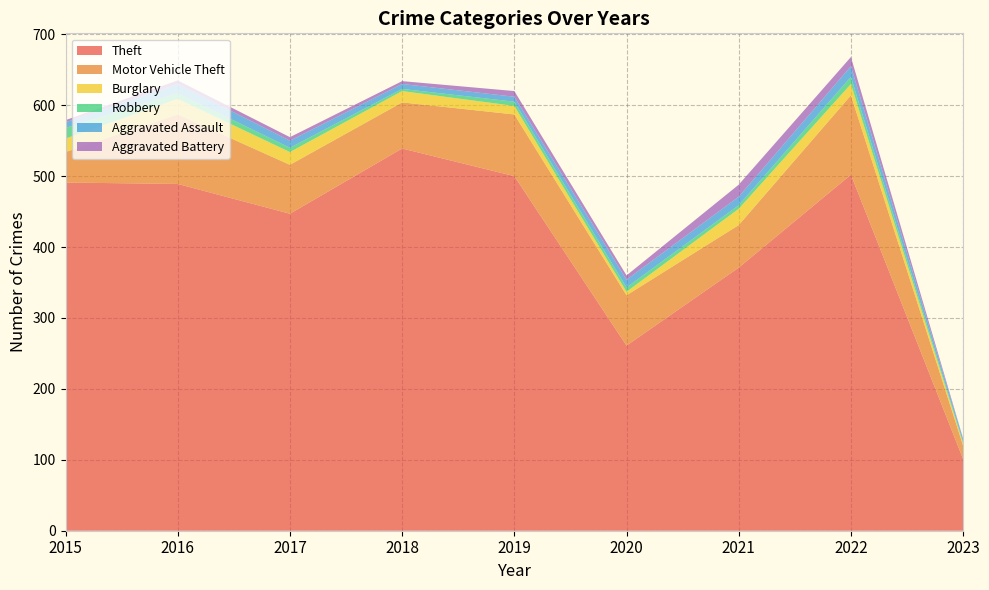

Reading left to right, what are all the values shown in this chart?

Theft: 2015=491	2016=489	2017=447	2018=539	2019=500	2020=261	2021=371	2022=502	2023=101
Motor Vehicle Theft: 2015=43	2016=98	2017=69	2018=65	2019=87	2020=71	2021=60	2022=112	2023=19
Burglary: 2015=19	2016=22	2017=18	2018=16	2019=12	2020=5	2021=23	2022=16	2023=3
Robbery: 2015=15	2016=8	2017=6	2018=3	2019=6	2020=6	2021=5	2022=10	2023=2
Aggravated Assault: 2015=8	2016=13	2017=10	2018=7	2019=7	2020=11	2021=12	2022=15	2023=4
Aggravated Battery: 2015=3	2016=5	2017=5	2018=4	2019=8	2020=6	2021=17	2022=13	2023=1